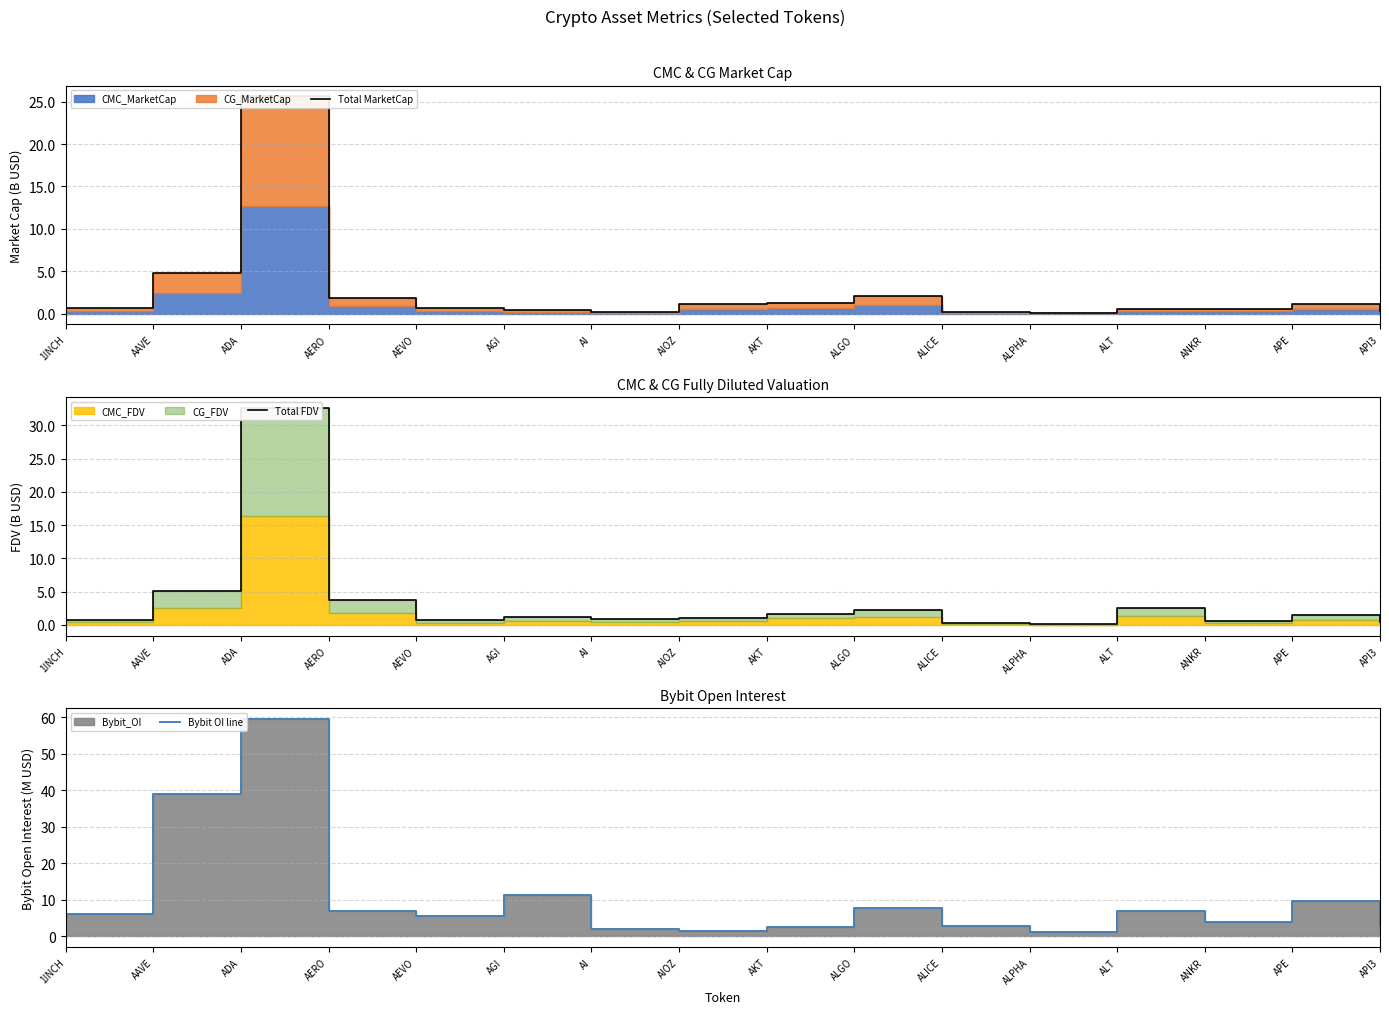

Reading left to right, extract all data points from this chart.

Total MarketCap: 1INCH=0.7	AAVE=4.8	ADA=25.6	AERO=1.9	AEVO=0.6	AGI=0.4	AI=0.2	AIOZ=1.1	AKT=1.3	ALGO=2.1	ALICE=0.2	ALPHA=0.1	ALT=0.6	ANKR=0.6	APE=1.1	API3=0.3
Total FDV: 1INCH=0.8	AAVE=5.2	ADA=32.6	AERO=3.7	AEVO=0.7	AGI=1.2	AI=0.9	AIOZ=1.1	AKT=1.6	ALGO=2.3	ALICE=0.2	ALPHA=0.1	ALT=2.6	ANKR=0.6	APE=1.5	API3=0.4
Bybit OI line: 1INCH=6.2	AAVE=39.0	ADA=59.5	AERO=6.9	AEVO=5.5	AGI=11.4	AI=2.2	AIOZ=1.6	AKT=2.5	ALGO=7.7	ALICE=2.8	ALPHA=1.1	ALT=6.9	ANKR=3.8	APE=9.6	API3=3.2